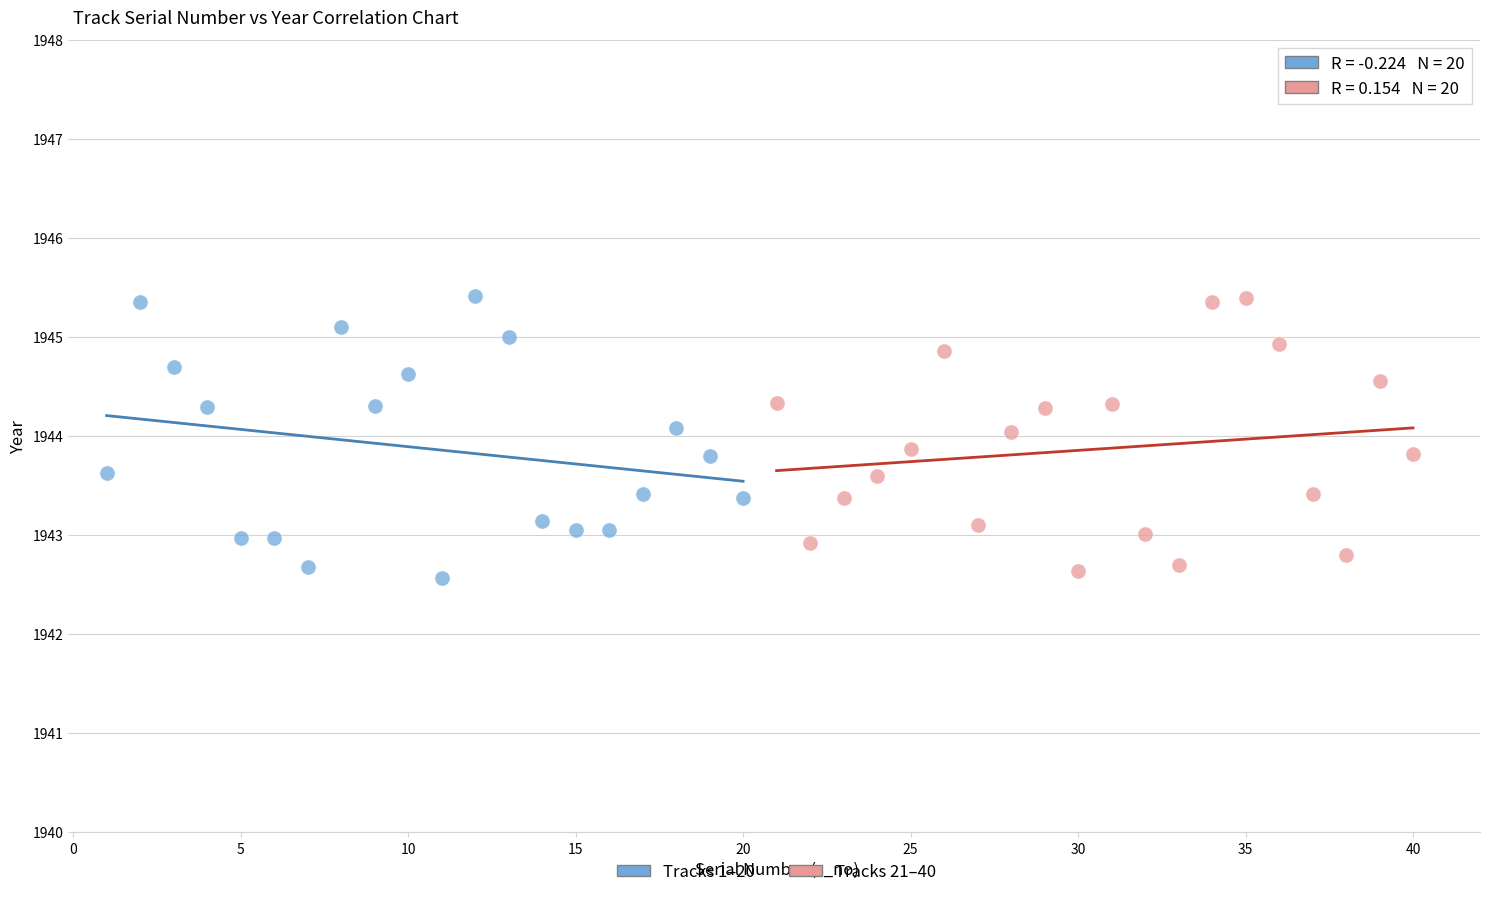

Which series contains the lowest Y value?

Tracks 1–20